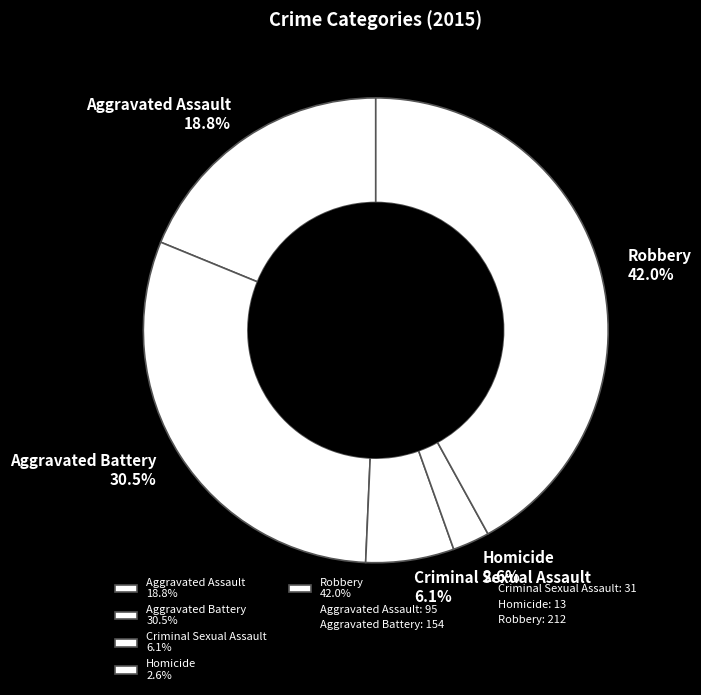

Which slice is the smallest?

Homicide